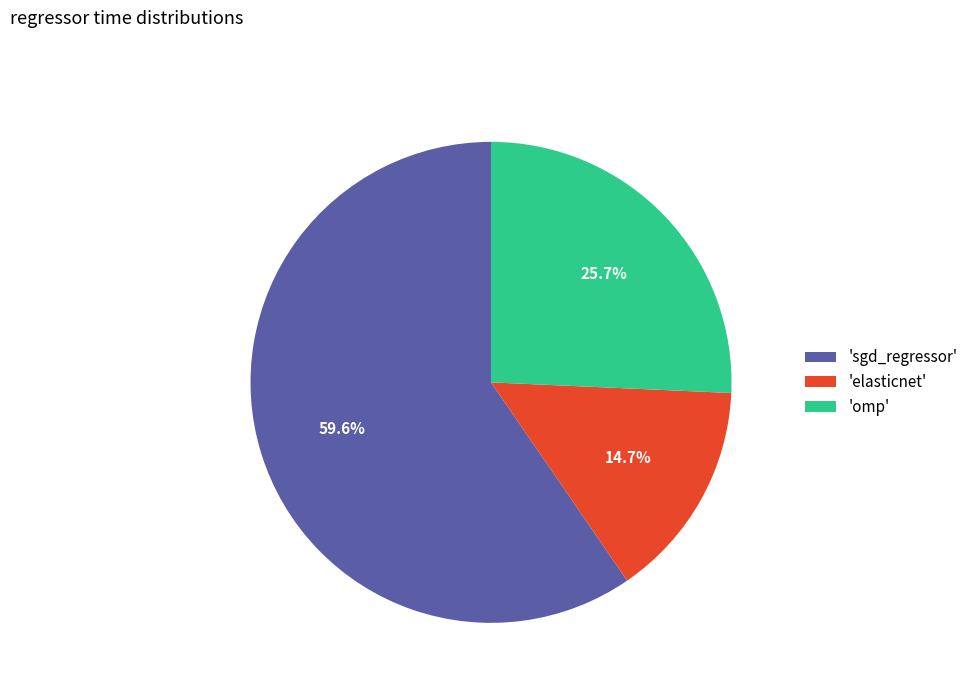

What is the total percentage of 'elasticnet' and 'omp'?

40.4%